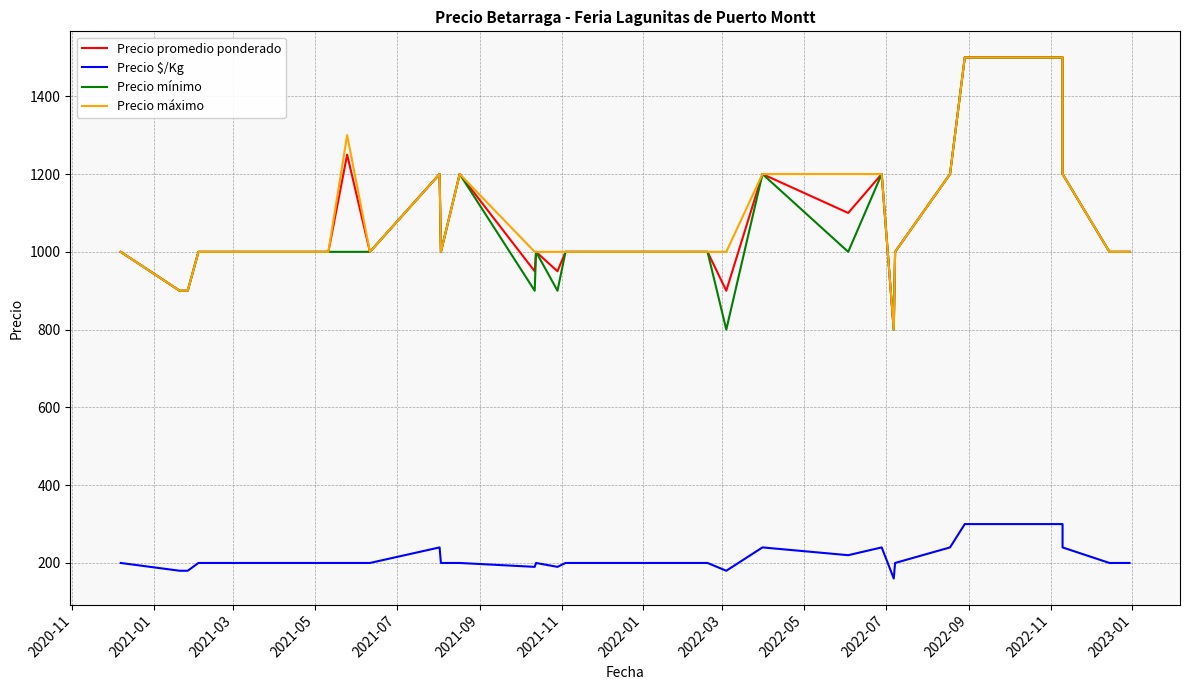

Reading left to right, list all the values displayed in this chart.

Precio promedio ponderado: 1000	900	900	1000	1000	1000	1000	1000	1250	1000	1000	1200	1000	1000	1200	950	1000	950	1000	1000	1000	1000	1000	1000	1000	900	1200	1100	1200	800	1000	1200	1500	1500	1500	1500	1200	1000	1000	1000
Precio $/Kg: 200	180	180	200	200	200	200	200	200	200	200	240	200	200	200	190	200	190	200	200	200	200	200	200	200	180	240	220	240	160	200	240	300	300	300	300	240	200	200	200
Precio mínimo: 1000	900	900	1000	1000	1000	1000	1000	1000	1000	1000	1200	1000	1000	1200	900	1000	900	1000	1000	1000	1000	1000	1000	1000	800	1200	1000	1200	800	1000	1200	1500	1500	1500	1500	1200	1000	1000	1000
Precio máximo: 1000	900	900	1000	1000	1000	1000	1000	1300	1000	1000	1200	1000	1000	1200	1000	1000	1000	1000	1000	1000	1000	1000	1000	1000	1000	1200	1200	1200	800	1000	1200	1500	1500	1500	1500	1200	1000	1000	1000